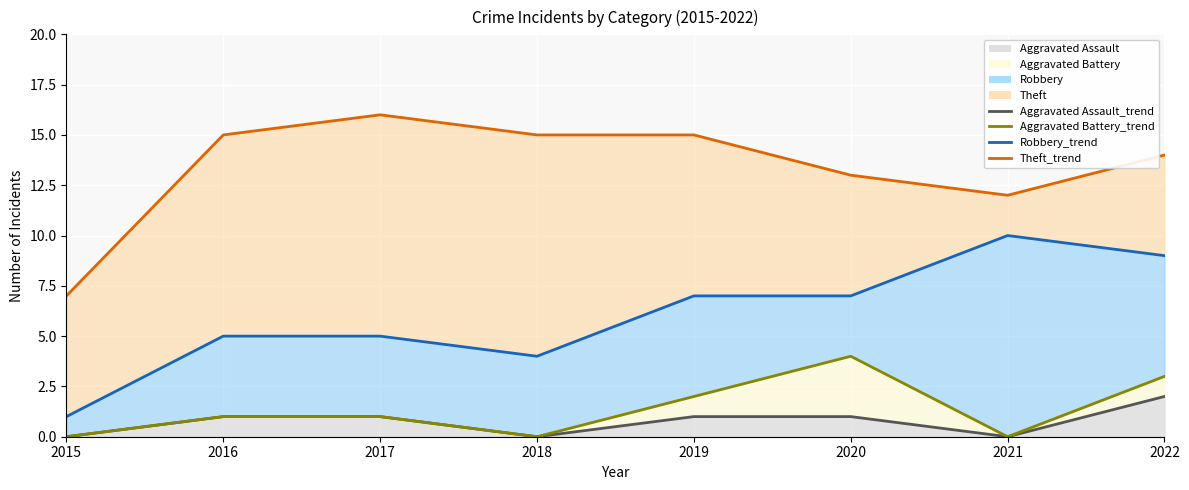

Reading left to right, what are all the values shown in this chart?

Aggravated Assault_trend: 0	1	1	0	1	1	0	2
Aggravated Battery_trend: 0	1	1	0	2	4	0	3
Robbery_trend: 1	5	5	4	7	7	10	9
Theft_trend: 7	15	16	15	15	13	12	14